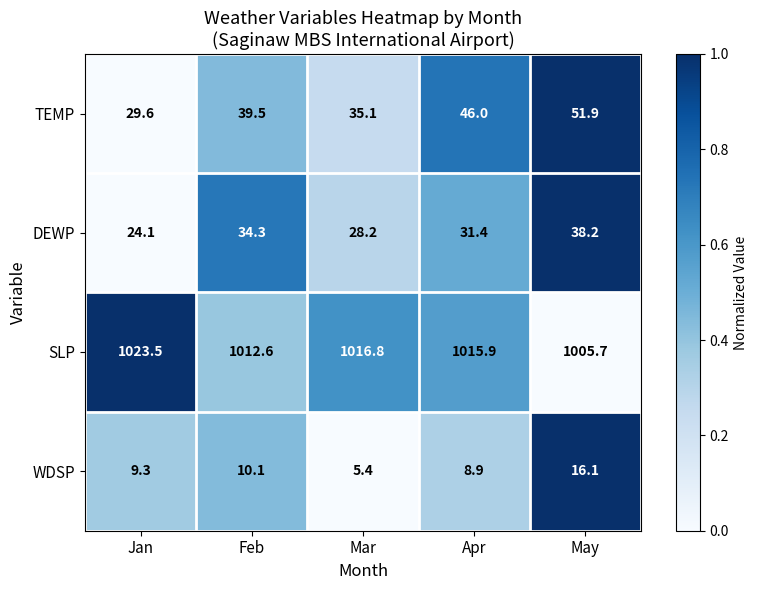

What is the total value across all series at Mar?

1085.5